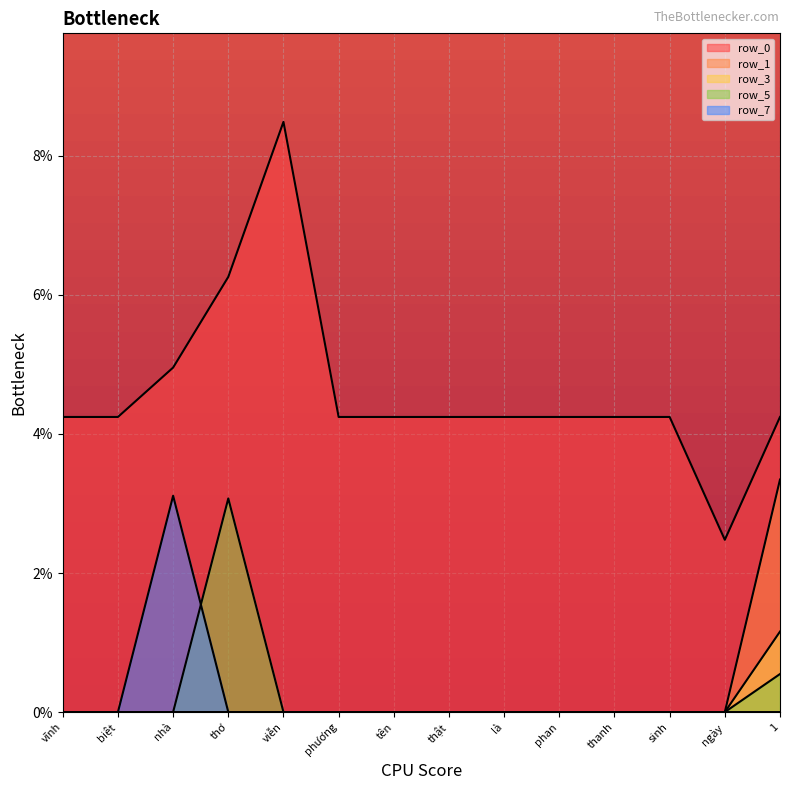

True or false: row_3 has a value of 0.0 at thanh.

True